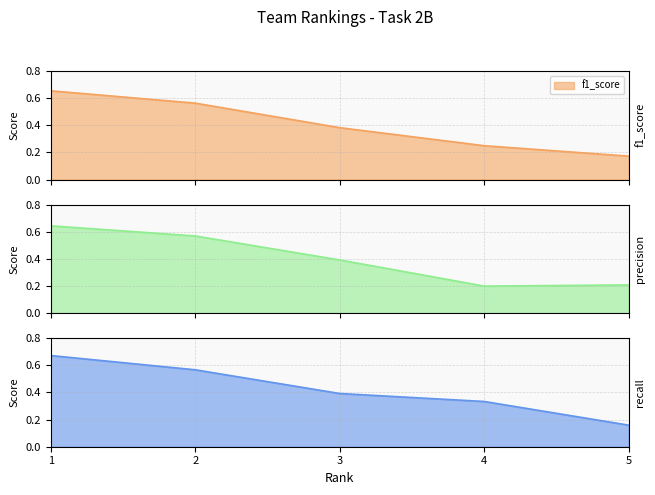

Between 3 and 2, which is larger?

2